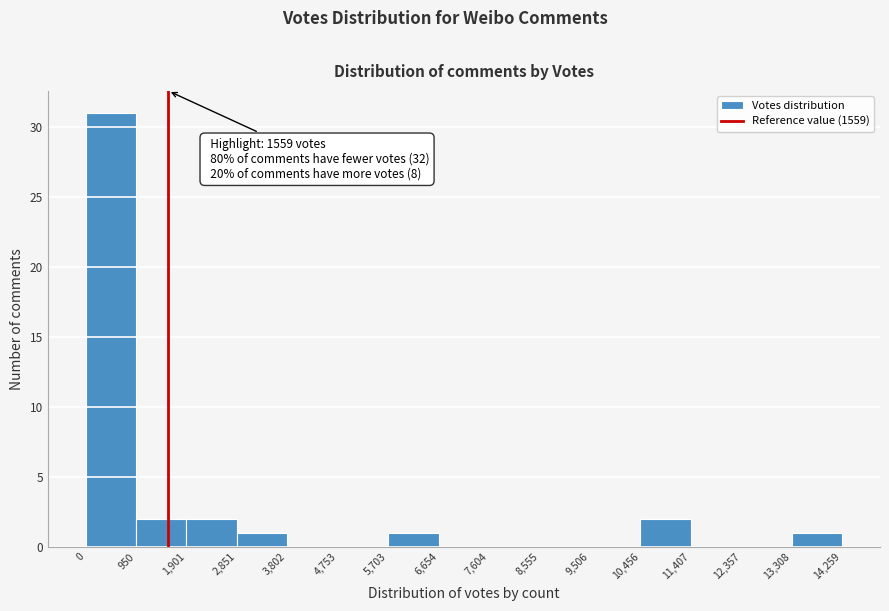

Over which range of the x-axis is the bar tallest?

0 to 950